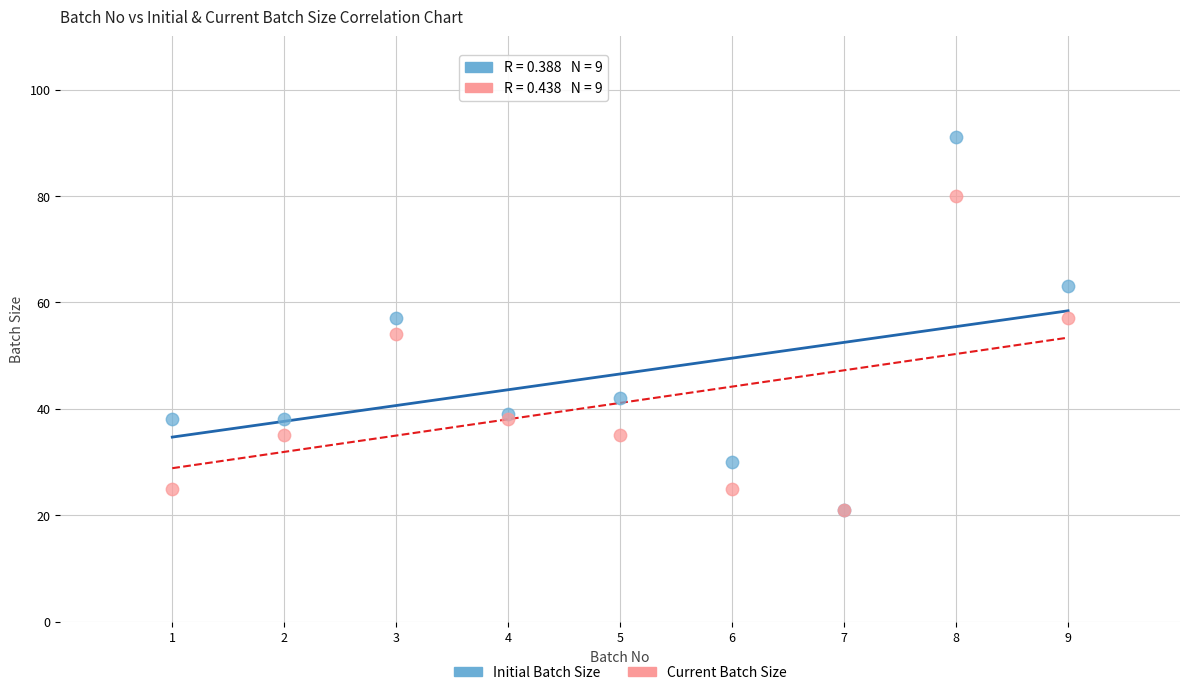

In the Current Batch Size series, what Y value is closest to 50?

54